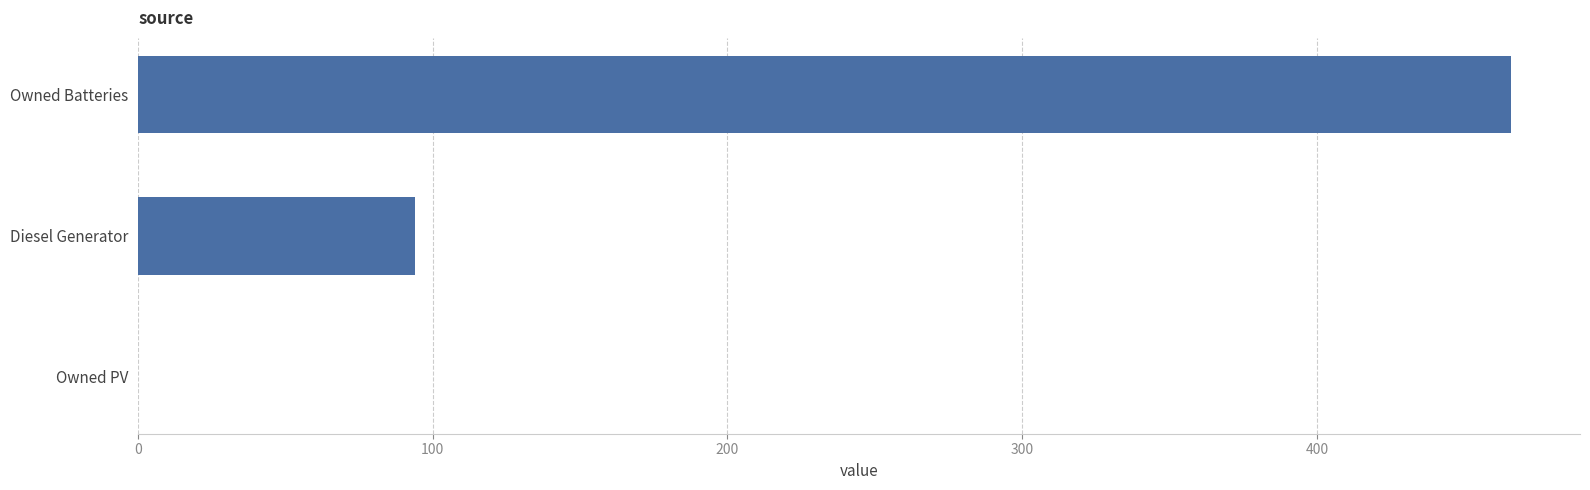

How many positive values are there?

2